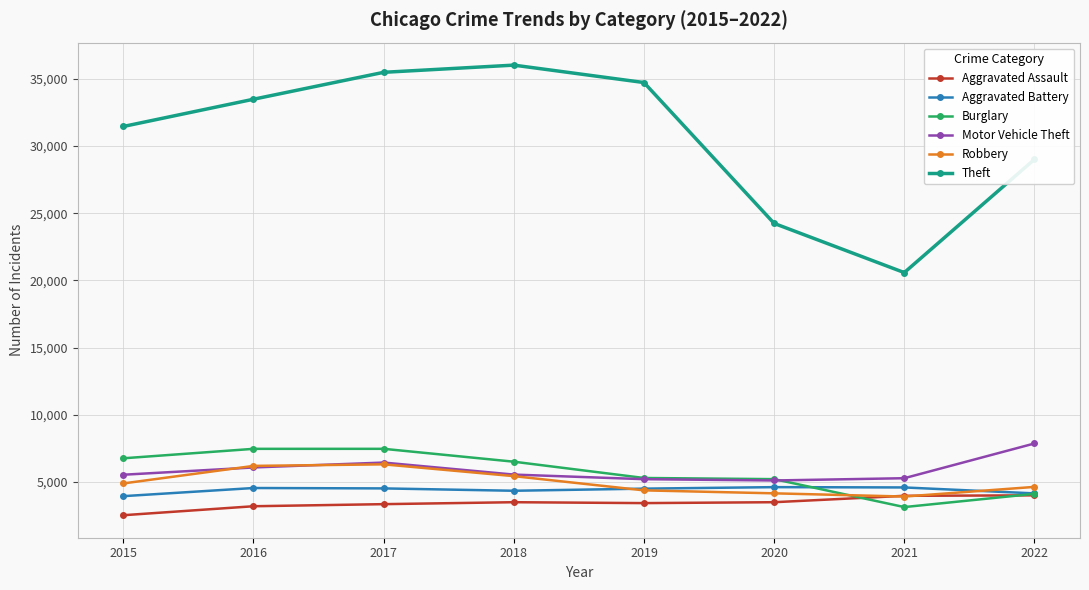

What is the difference between the second highest and second lowest values in the Aggravated Assault series?

776